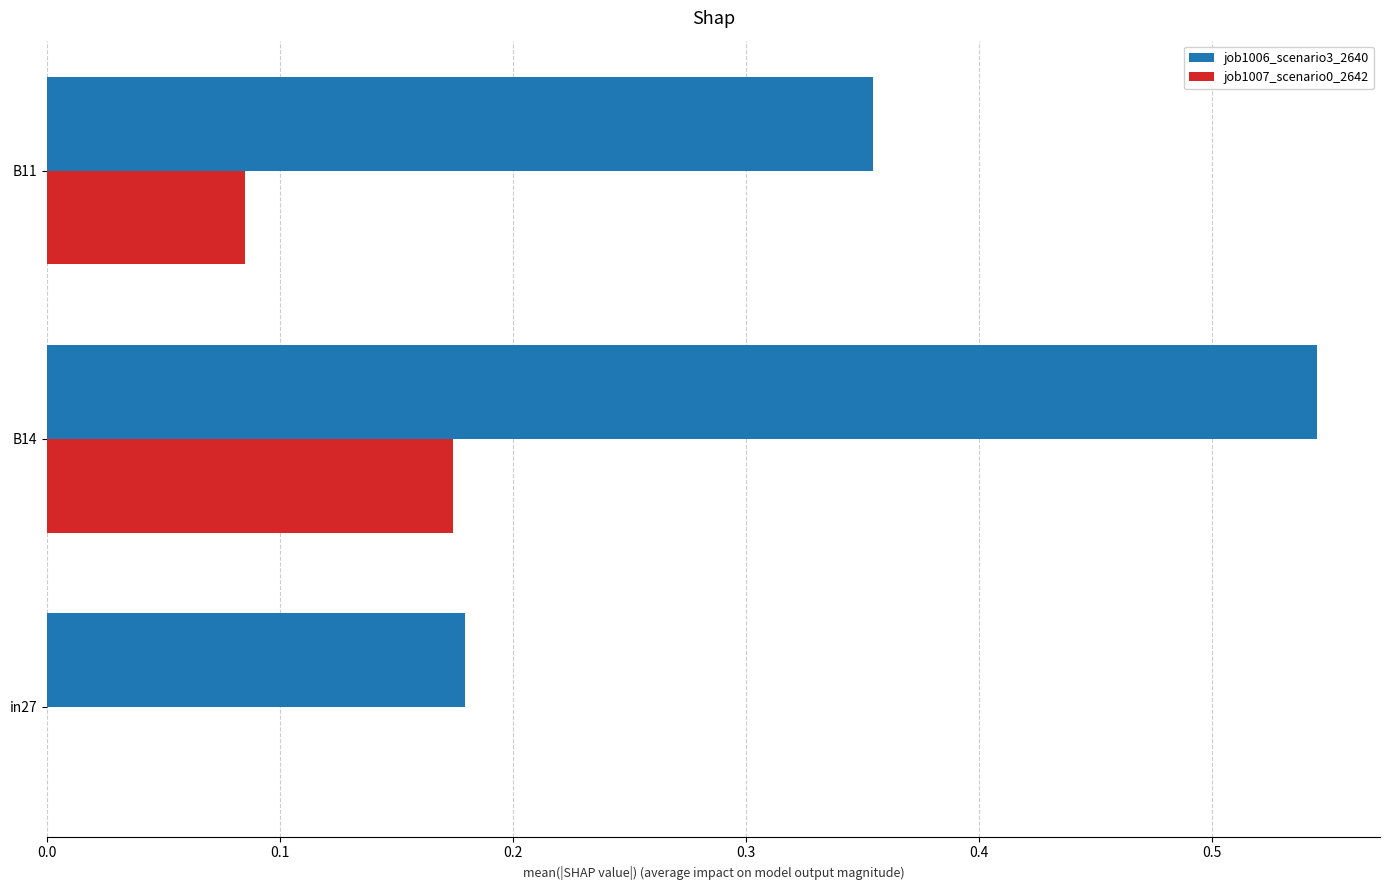

True or false: job1007_scenario0_2642 has a value of 0.0 at in27.

True